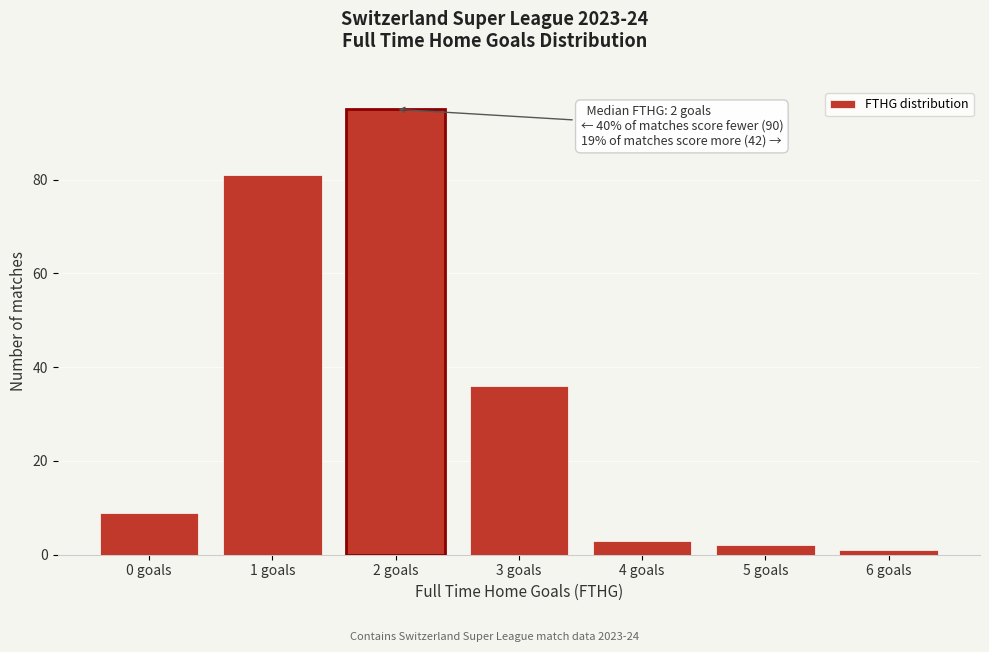

Reading left to right, transcribe all the data shown in this chart.

9	81	95	36	3	2	1